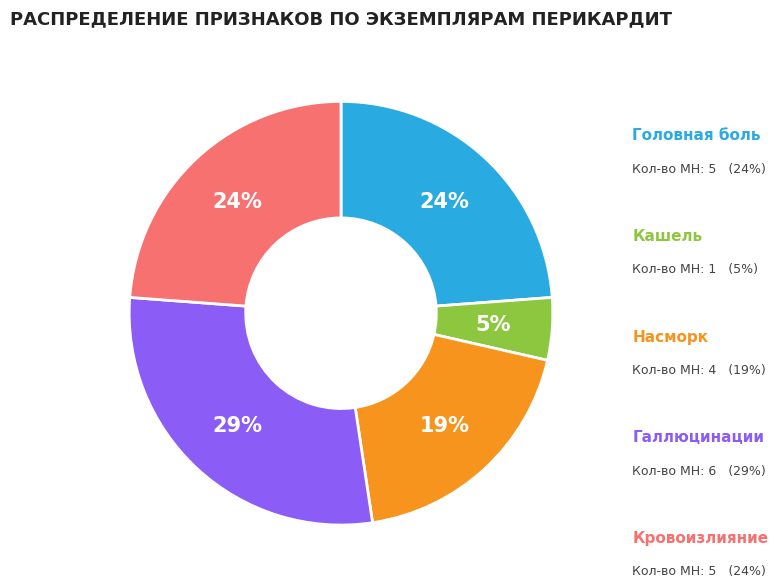

Is there any slice that represents more than half of the pie?

No